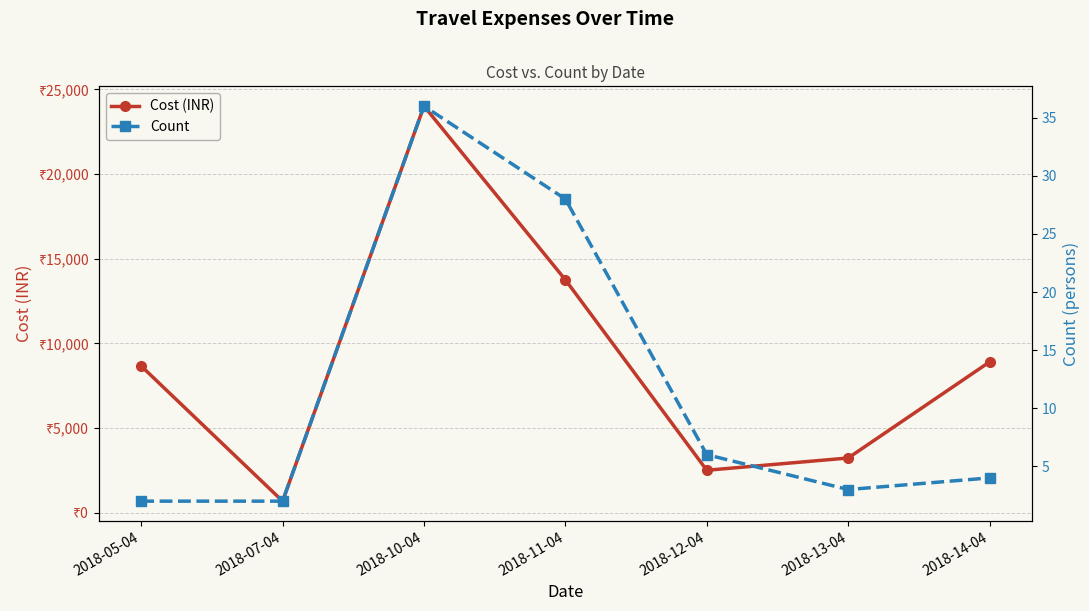

What is the value of the Cost (INR) point at the 6th from the left?

3225